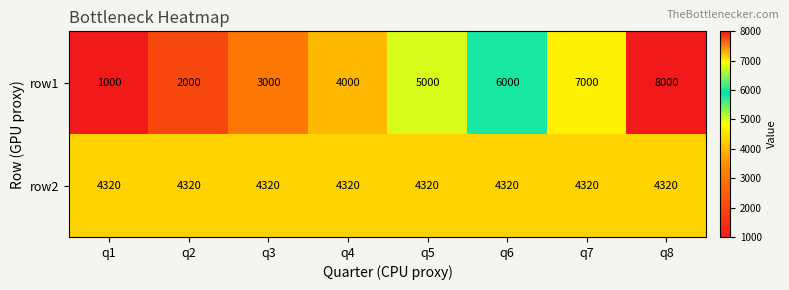

How many series are shown in this chart?

2